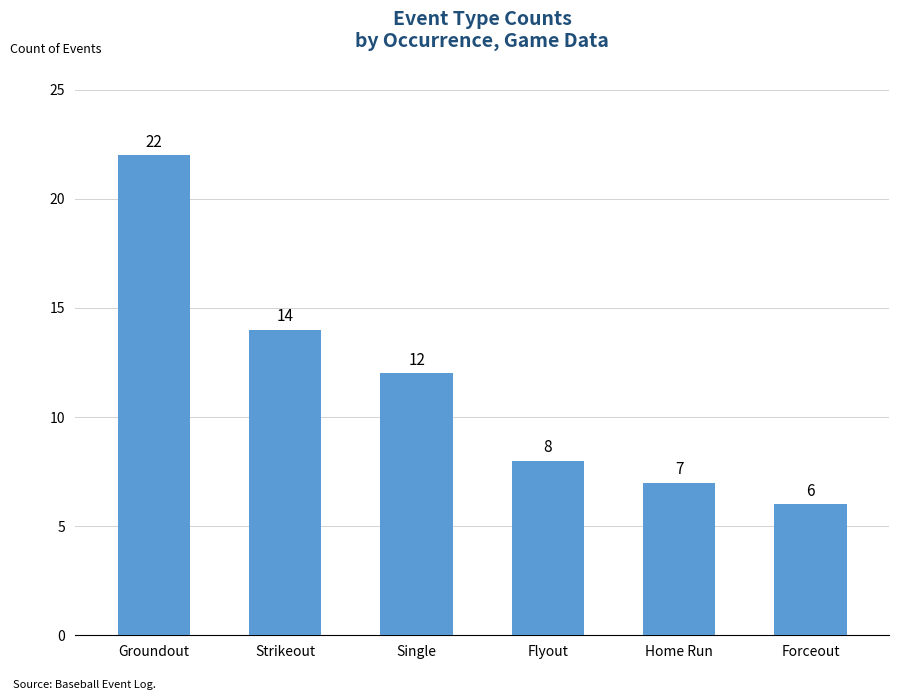

Which has a higher value, Home Run or Flyout?

Flyout